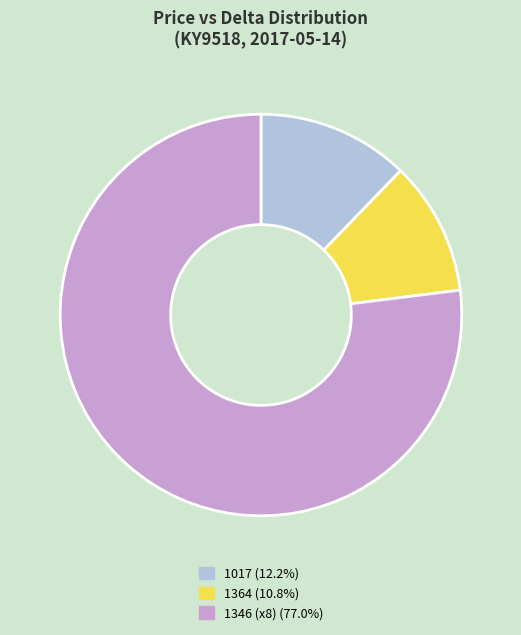

Does any single category account for the majority?

Yes